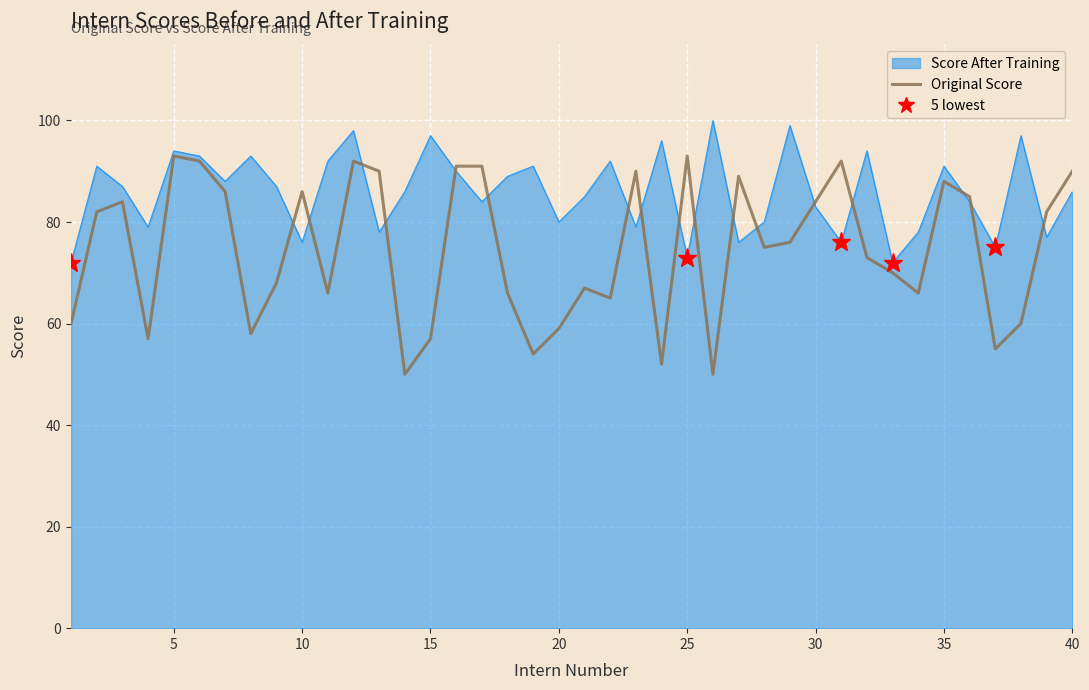

True or false: Score After Training has a value of 76 at 10.

True